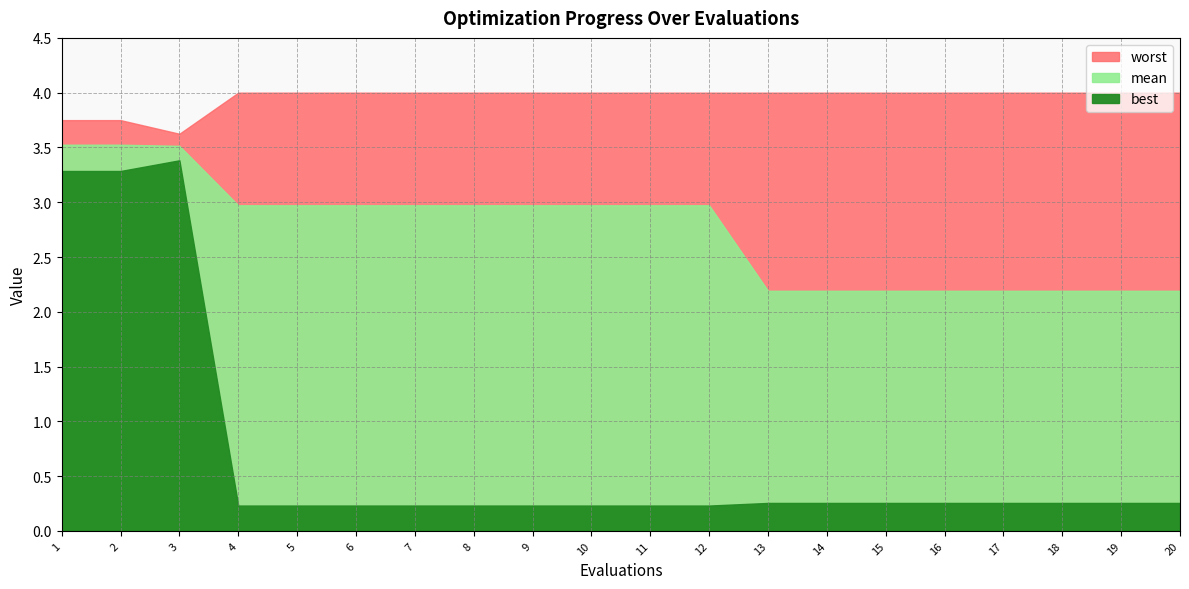

Is the value of best at 18 greater than the value of mean at 7?

No